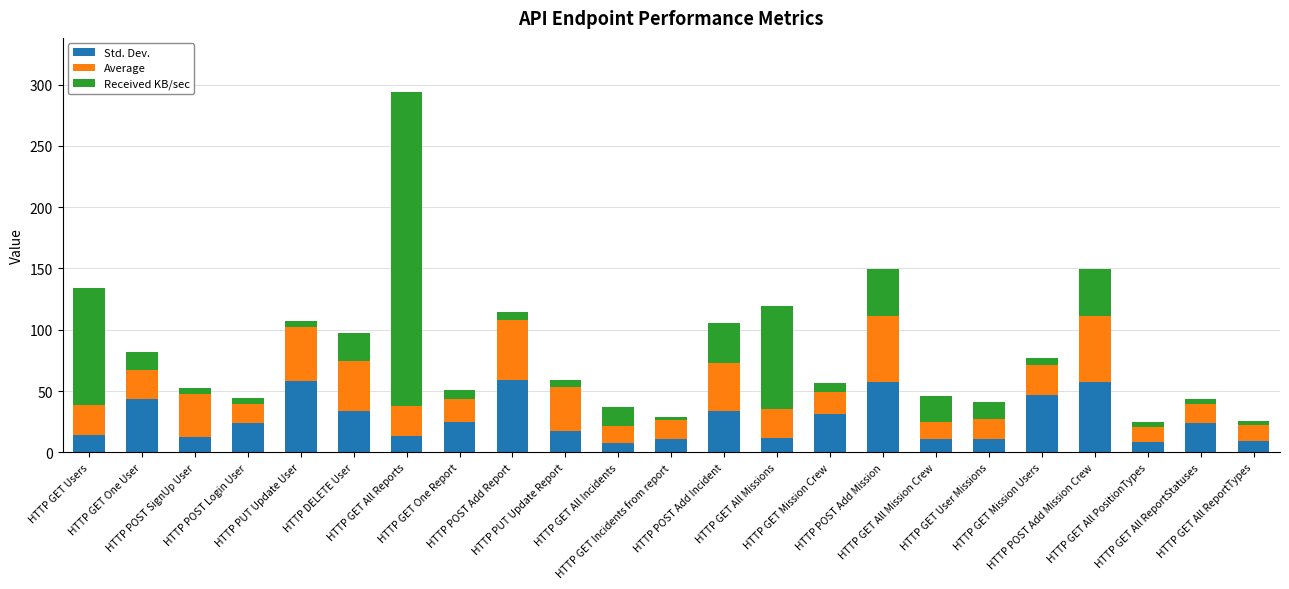

The value of Std. Dev. at HTTP POST Login User is 23.8. True or false?

True